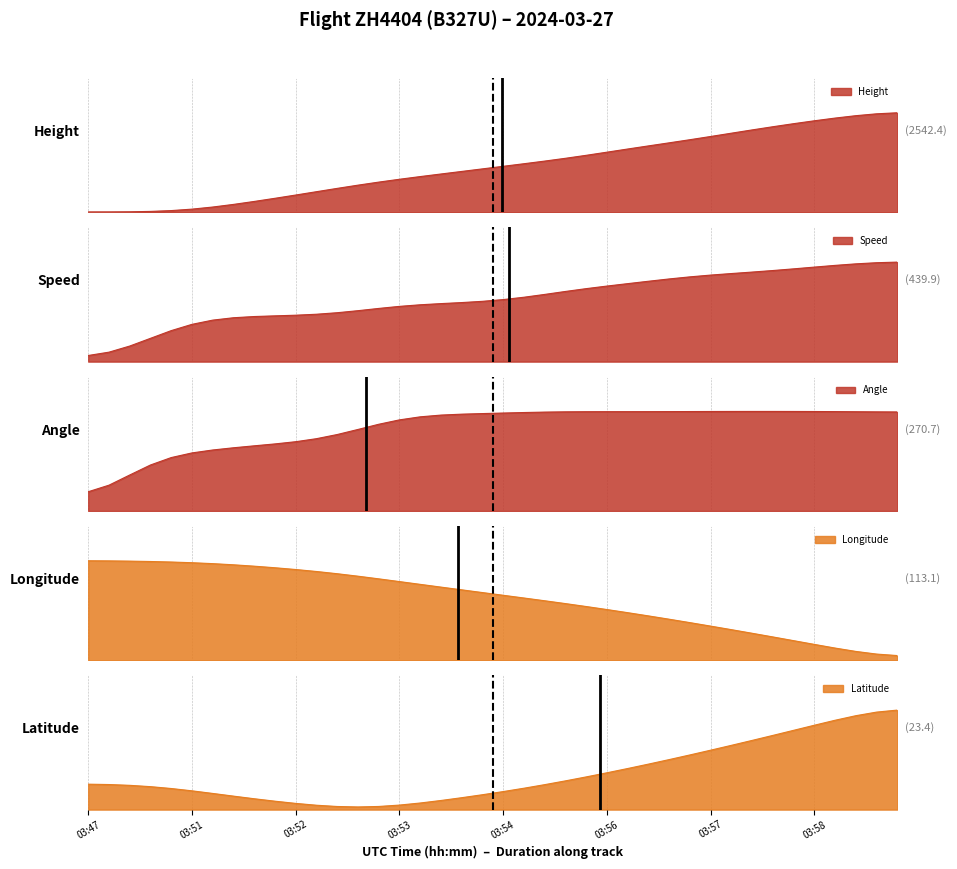

Between 03:51 and 03:55, which series saw the biggest shift?

Height